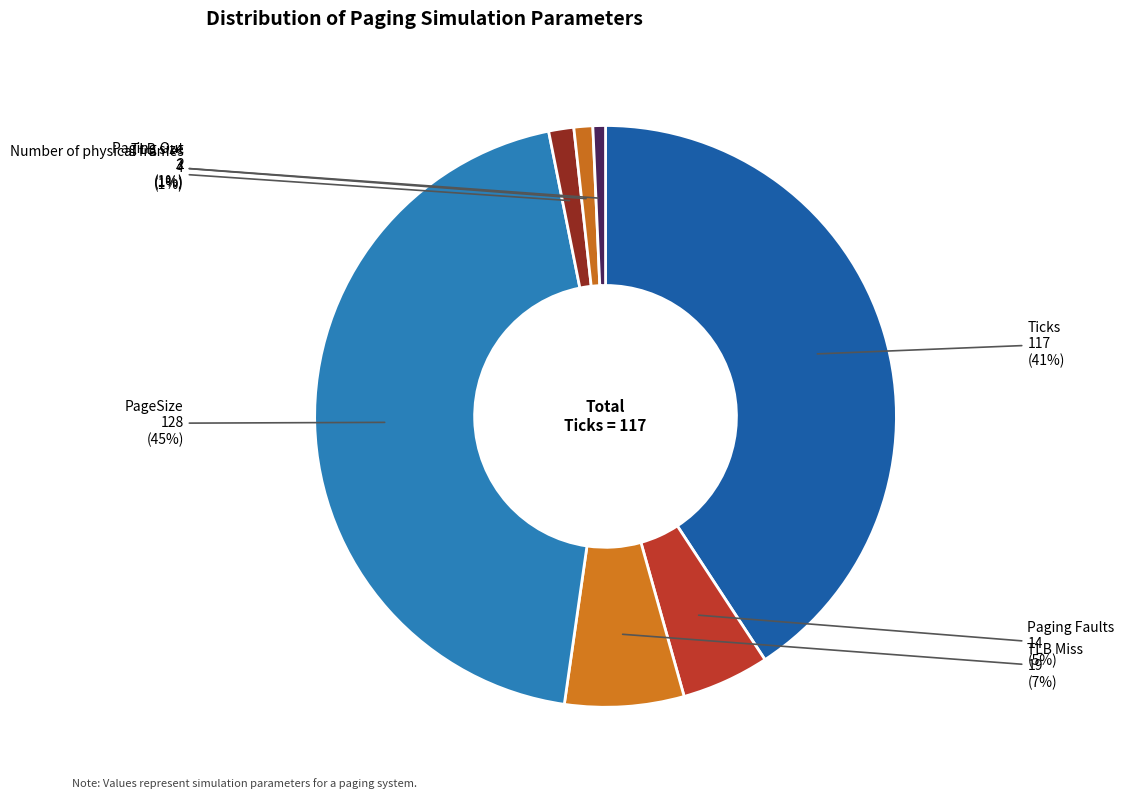

Does Number of physical frames account for over 50% of the chart?

No